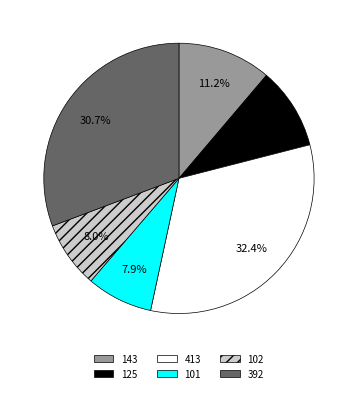

Between 125 and 392, which is larger?

392